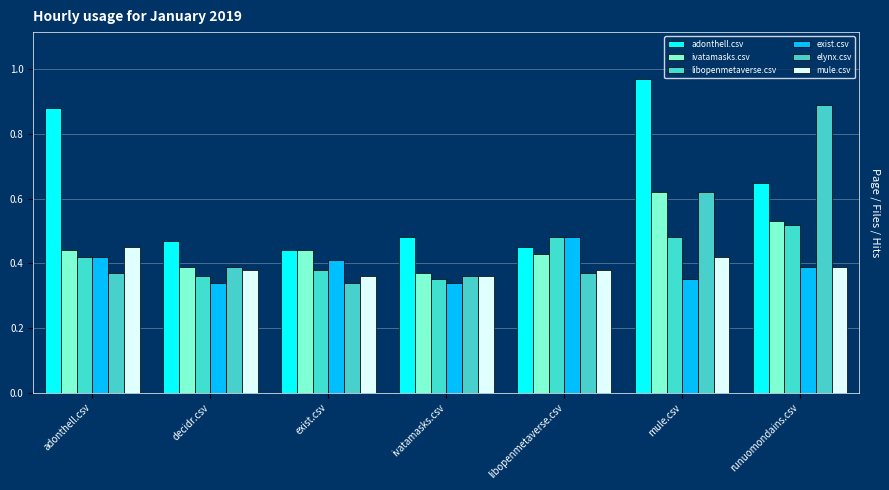

What is the maximum value shown in the chart?

1.0